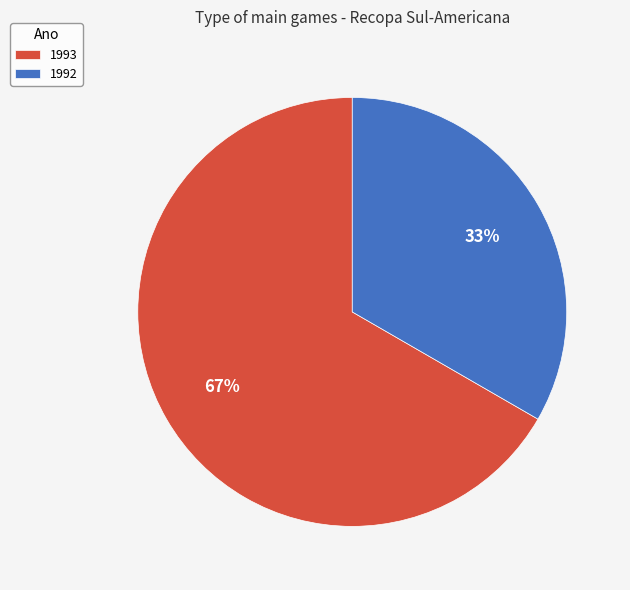

Do 1992 and 1993 together represent more than half of the pie?

Yes